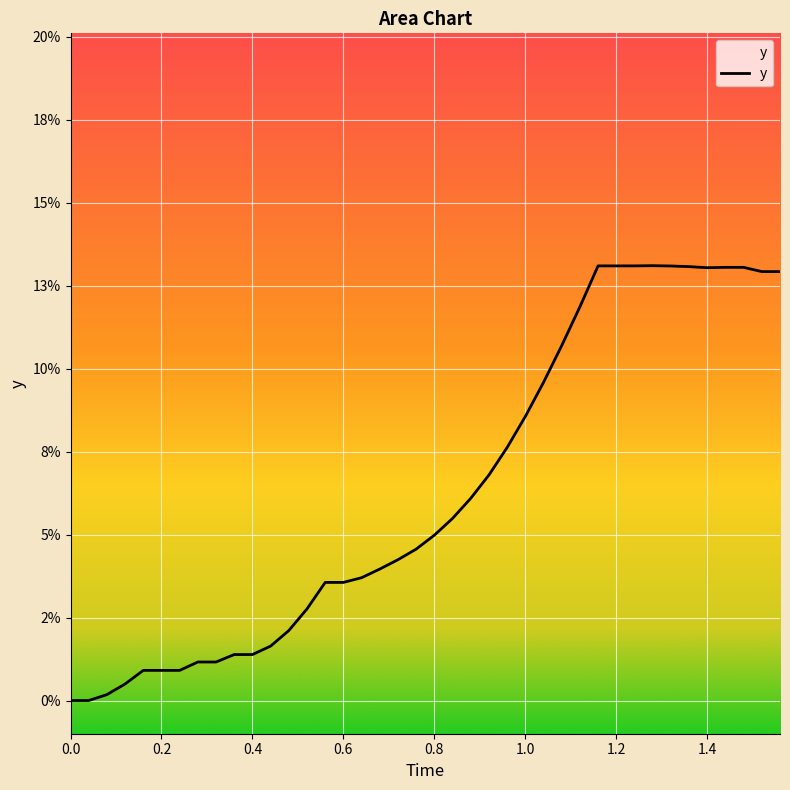

Count the number of data series in this chart.

1